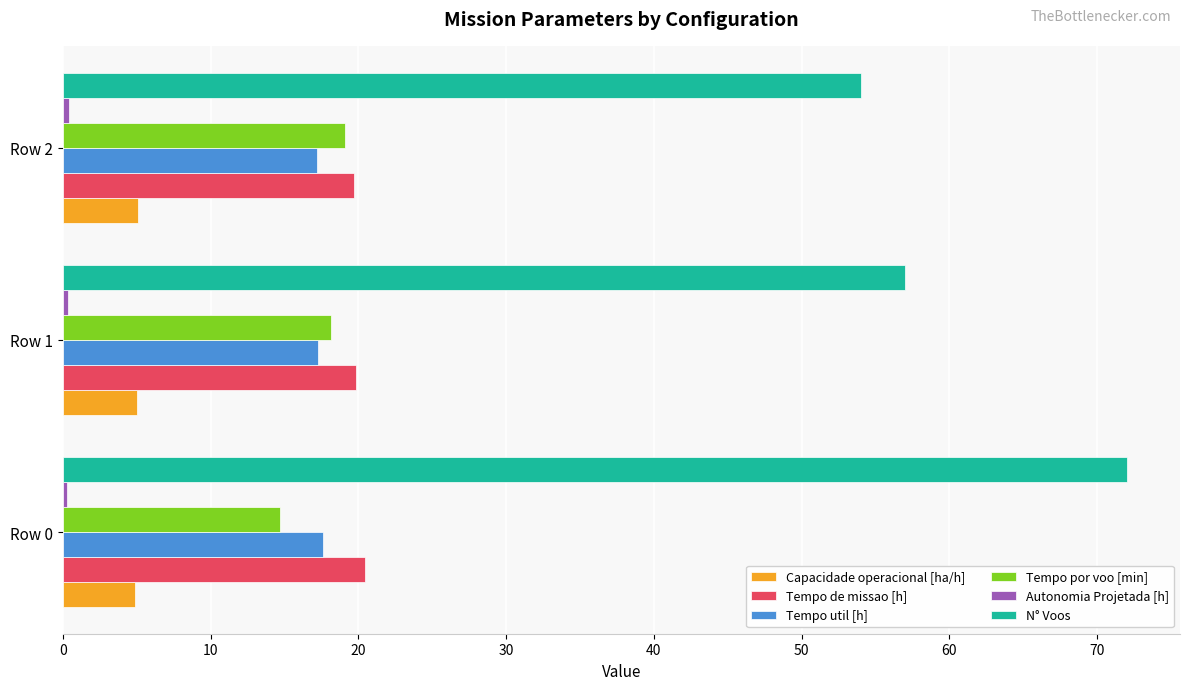

Which series has the largest range (max minus min)?

N° Voos